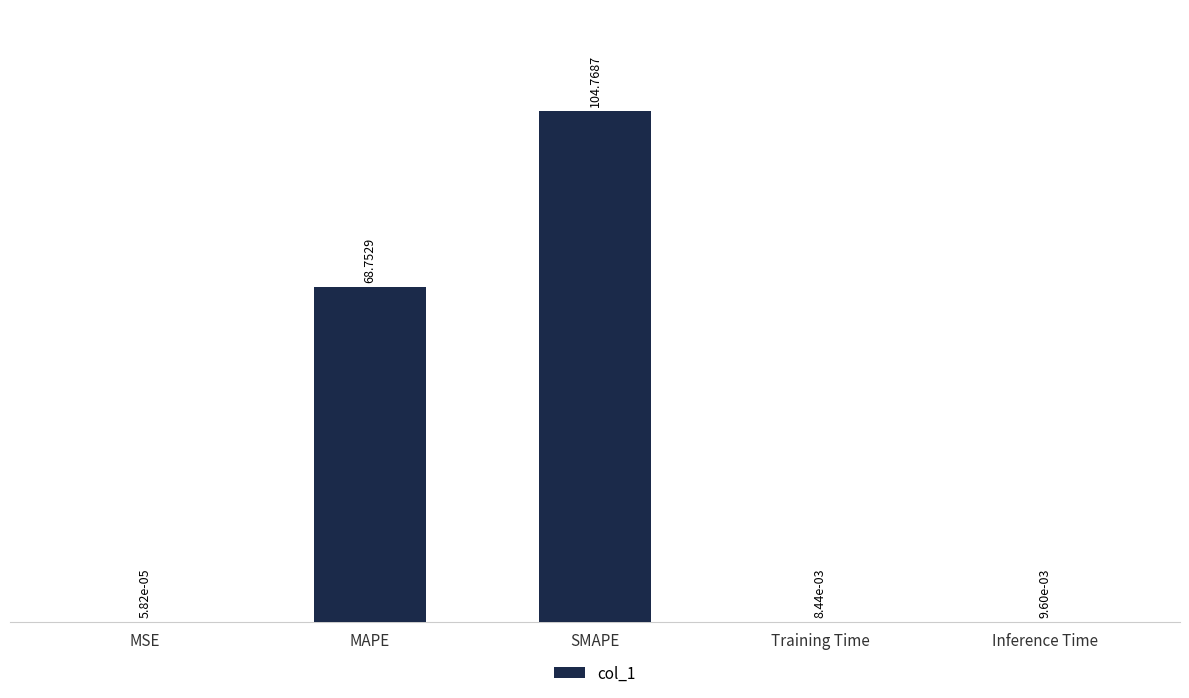

What is the sum of all values?

173.5